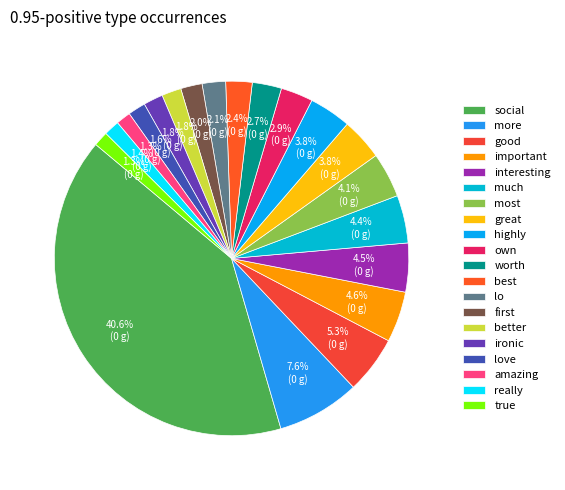

Does much account for over 50% of the chart?

No